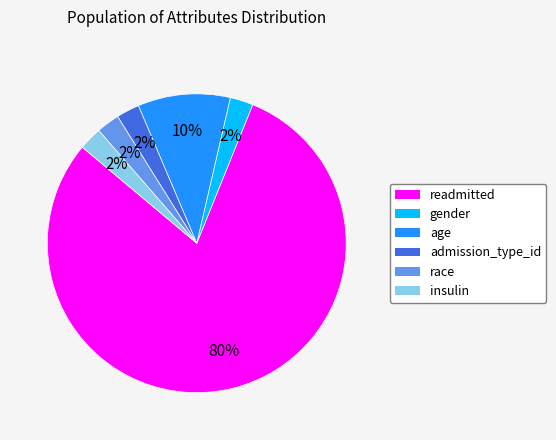

Which slice is the largest?

readmitted